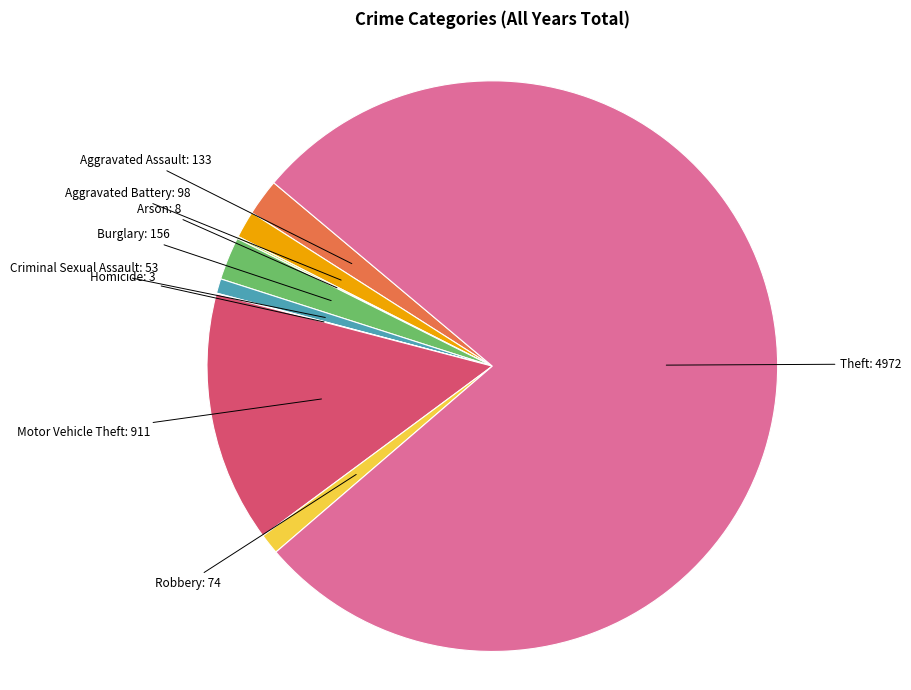

Is there a majority slice in this chart?

Yes